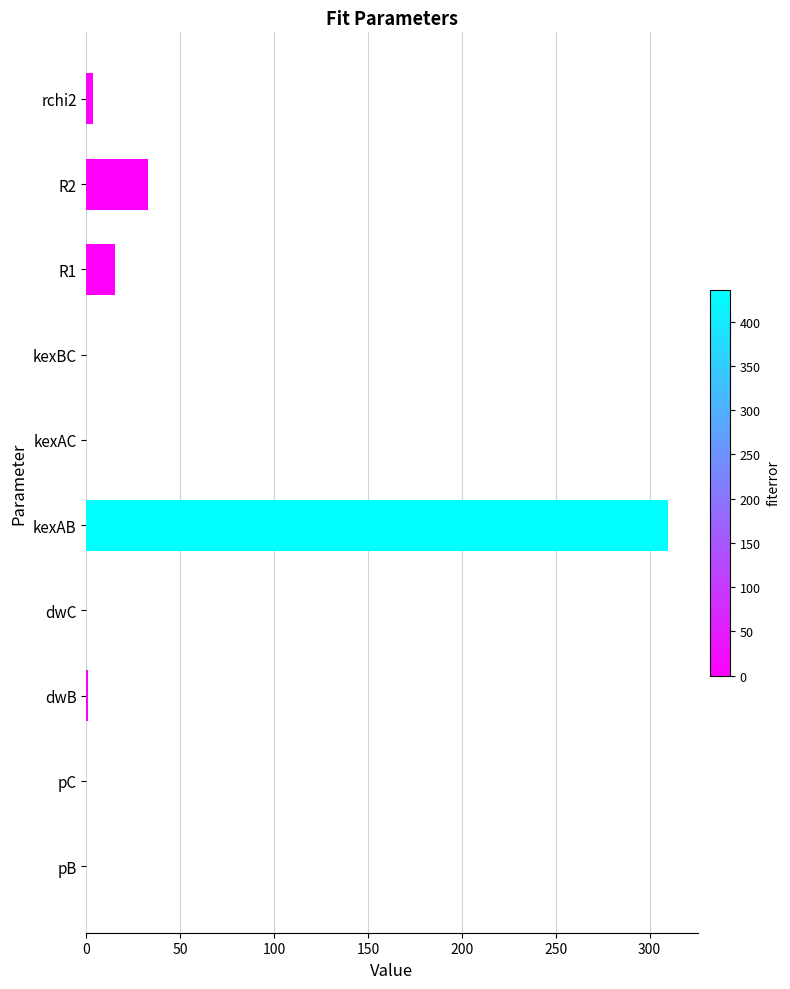

True or false: the data shows 204.7 at kexBC.

False